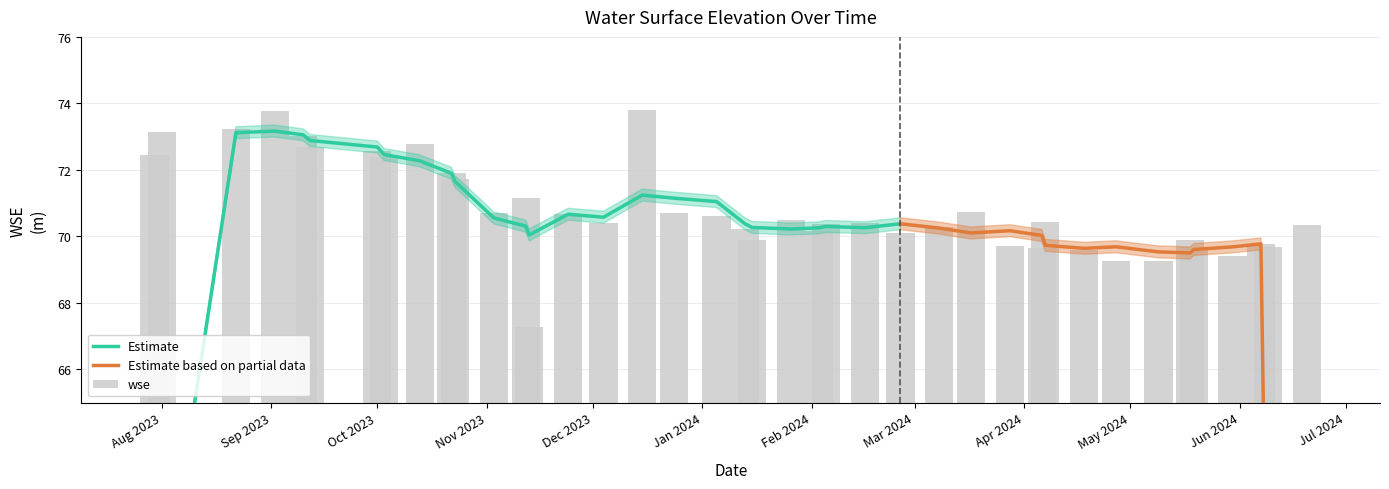

What is the ratio of the value at 2023-10-13 to the value at 2024-02-16?

1.0